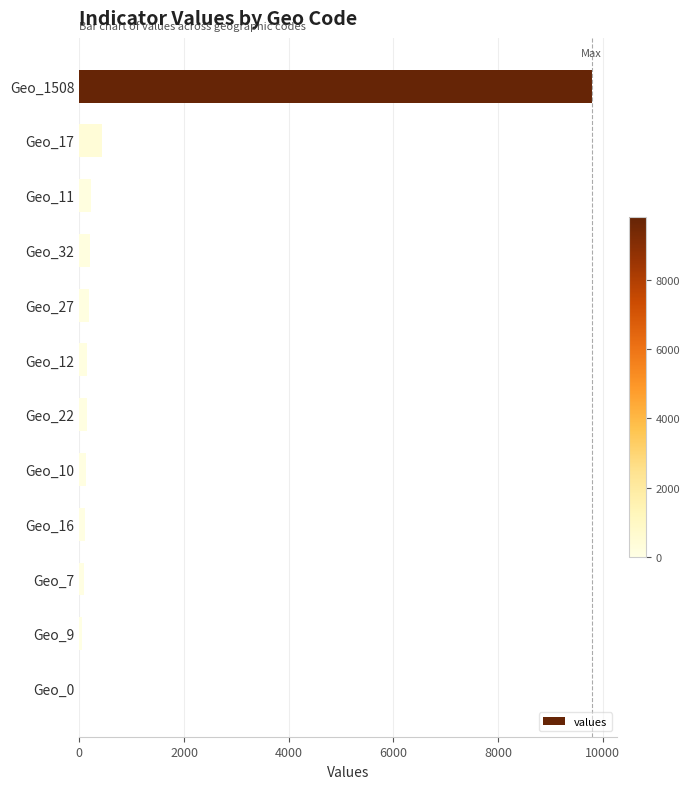

What is the maximum value shown in the chart?

9792